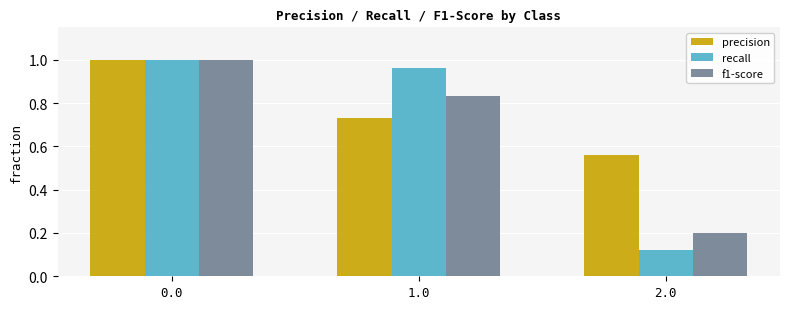

Which category has the lowest value in the f1-score series?

2.0